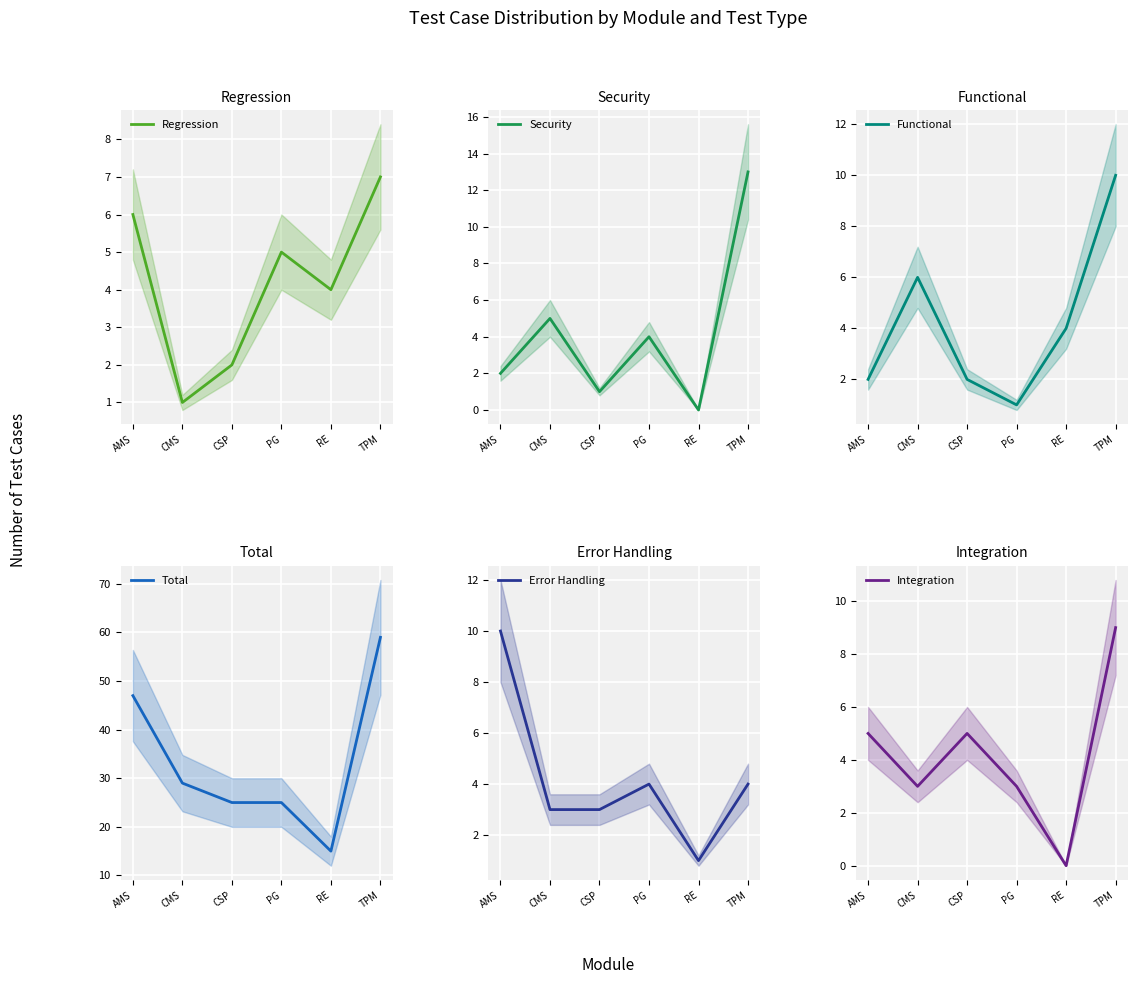

How many values in the Security series are below 4?

3